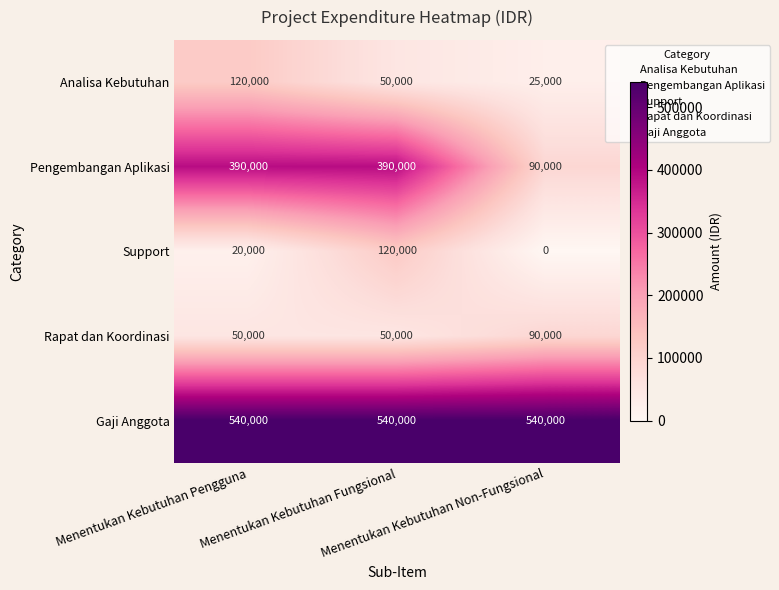

What is the difference between the maximum and minimum values in the Support series?

120000